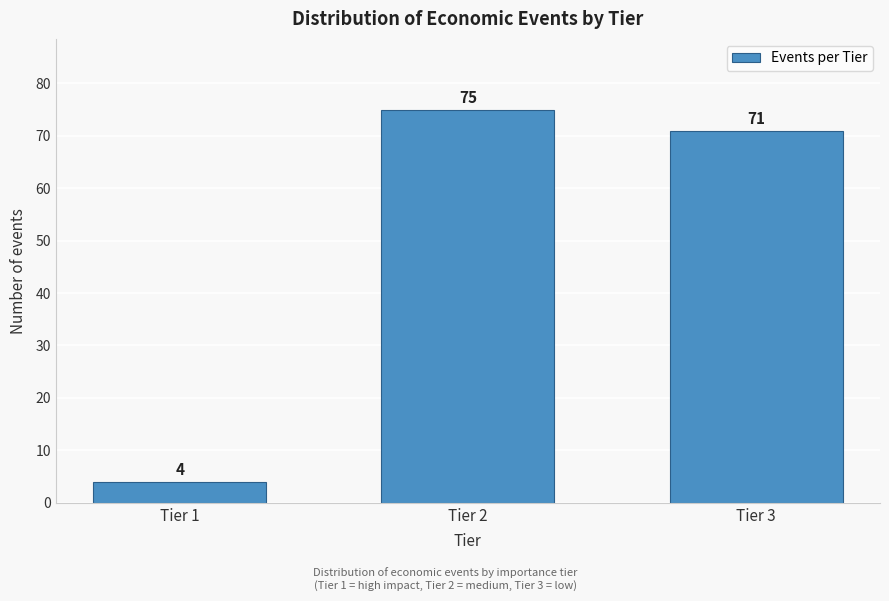

Reading left to right, list all the values displayed in this chart.

4	75	71